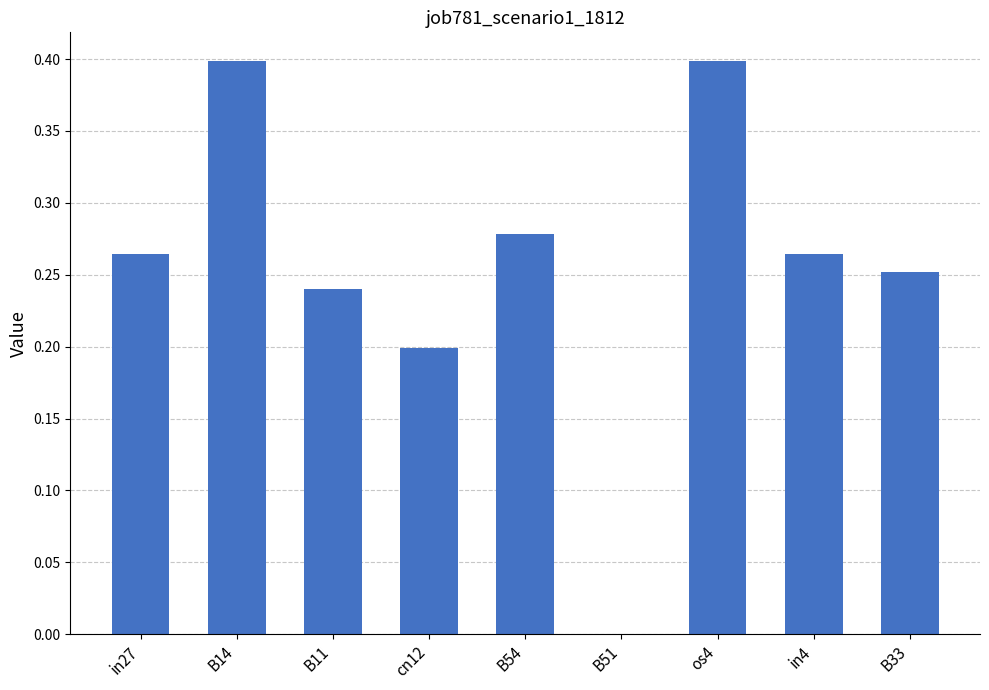

What is the sum of the values at B11 and cn12?

0.4